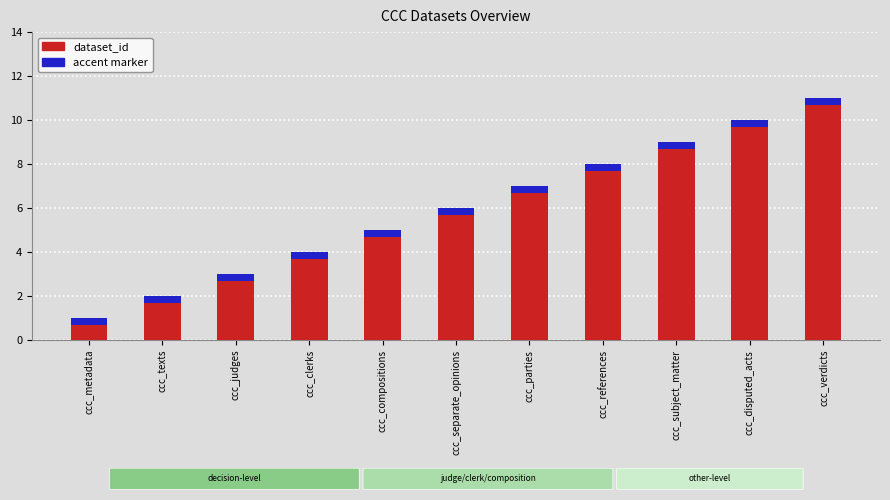

At which category is the sum across all series the highest?

ccc_verdicts